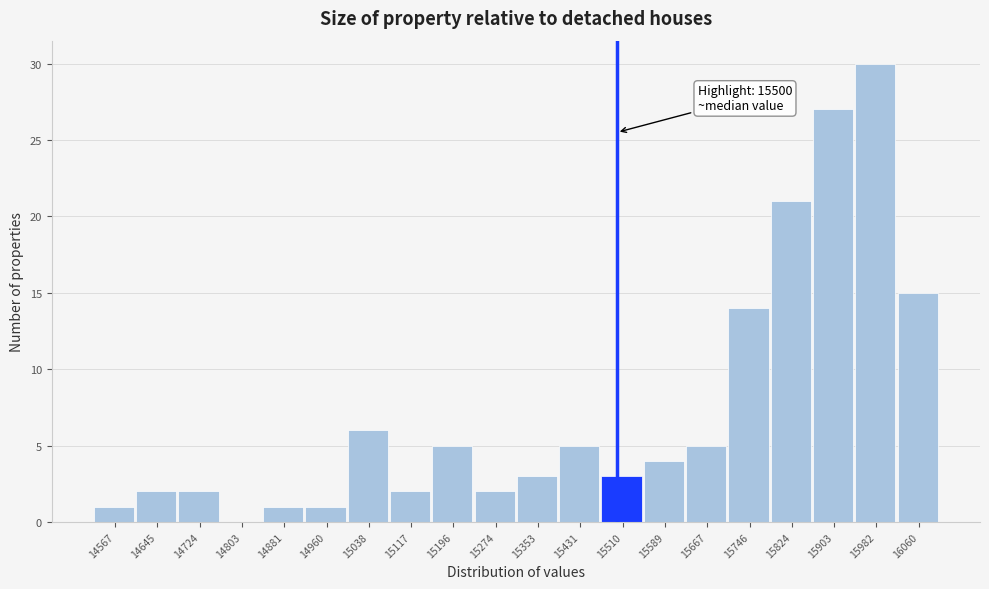

Over which range of the x-axis is the bar tallest?

15940 to 16020